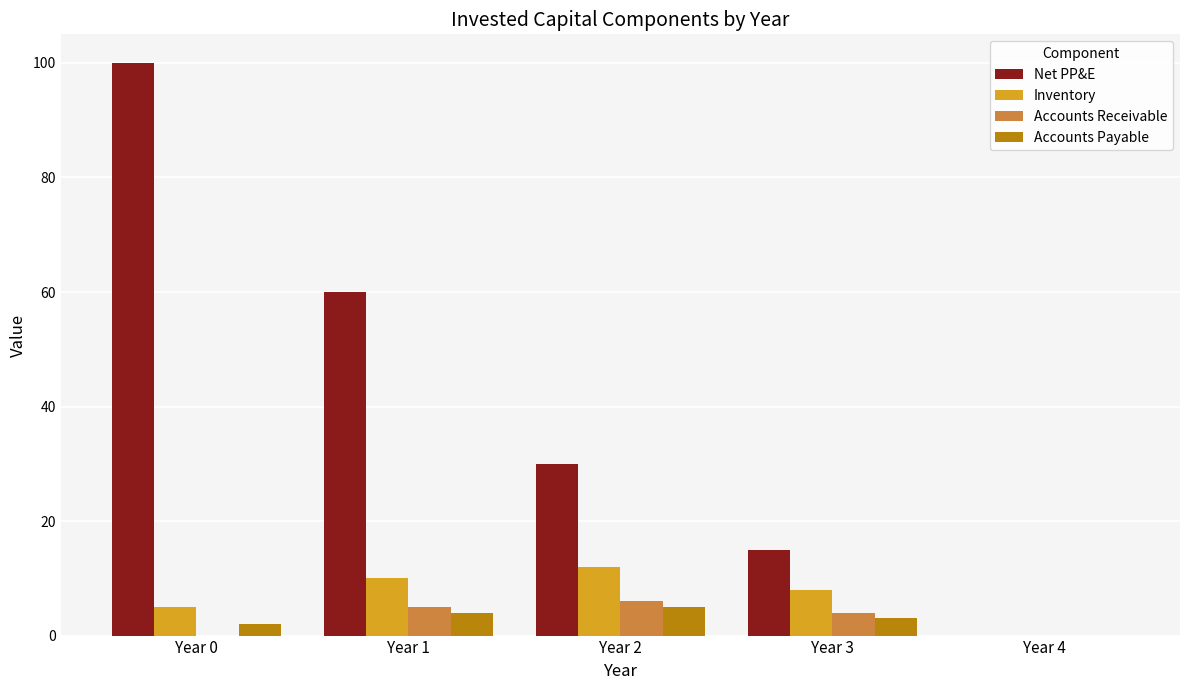

What is the average value of the Net PP&E series?

41